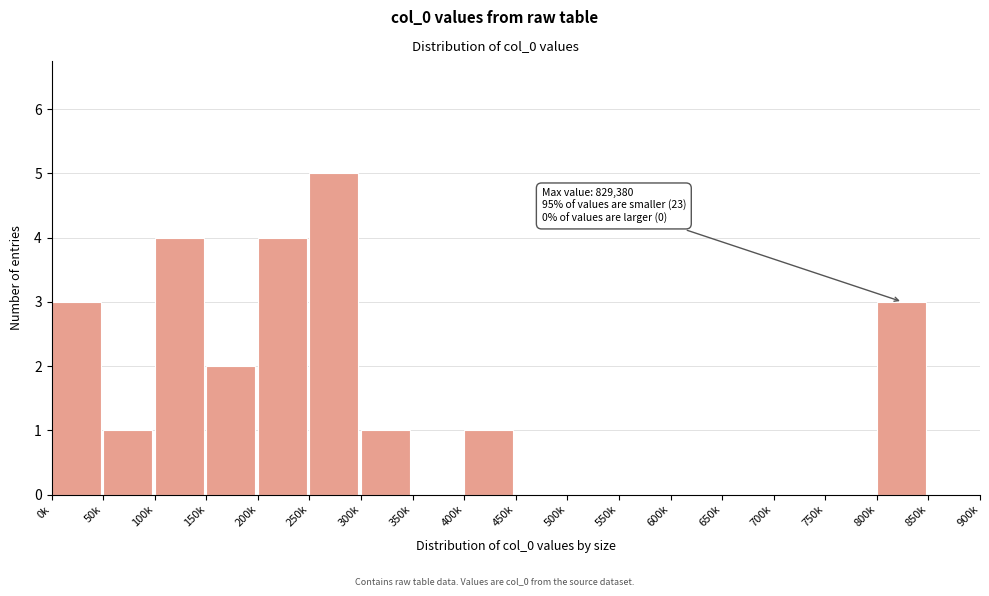

Reading left to right, list all the values displayed in this chart.

0k=3	50k=1	100k=4	150k=2	200k=4	250k=5	300k=1	350k=0	400k=1	450k=0	500k=0	550k=0	600k=0	650k=0	700k=0	750k=0	800k=3	850k=0